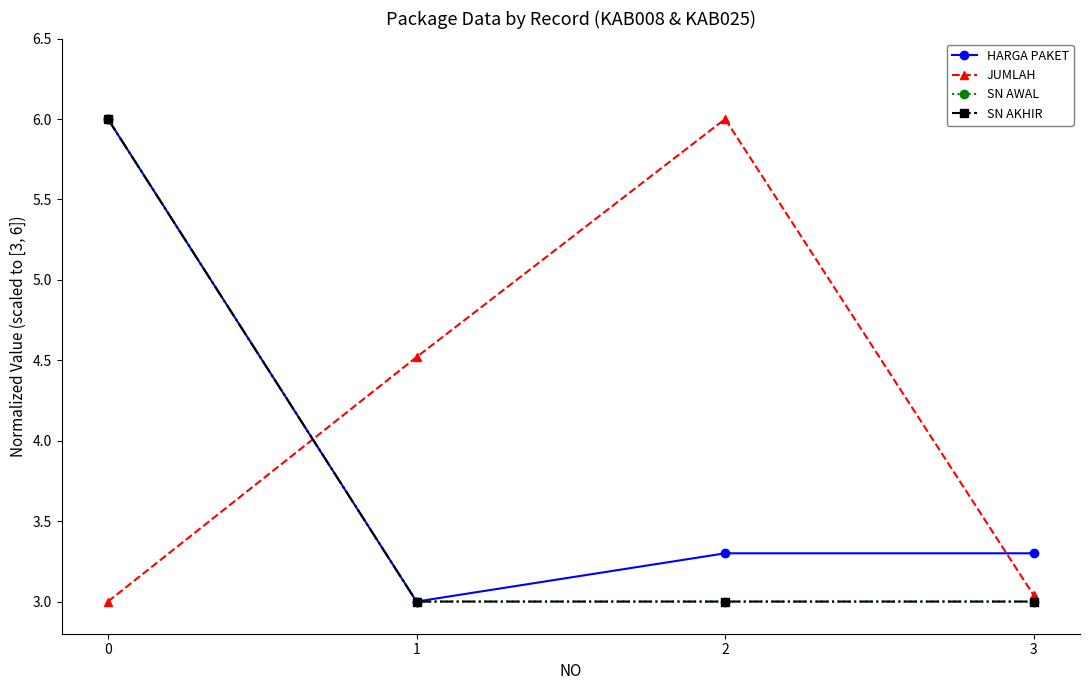

Is this an area chart (filled region under the line)?

No